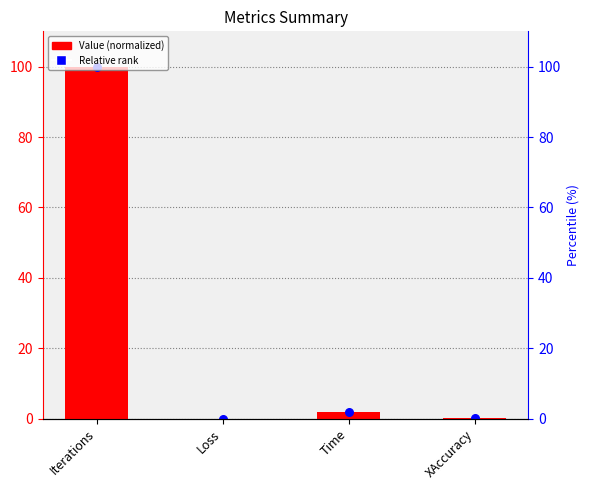

Is the value of Relative rank at Time greater than the value of Value (normalized) at Loss?

Yes